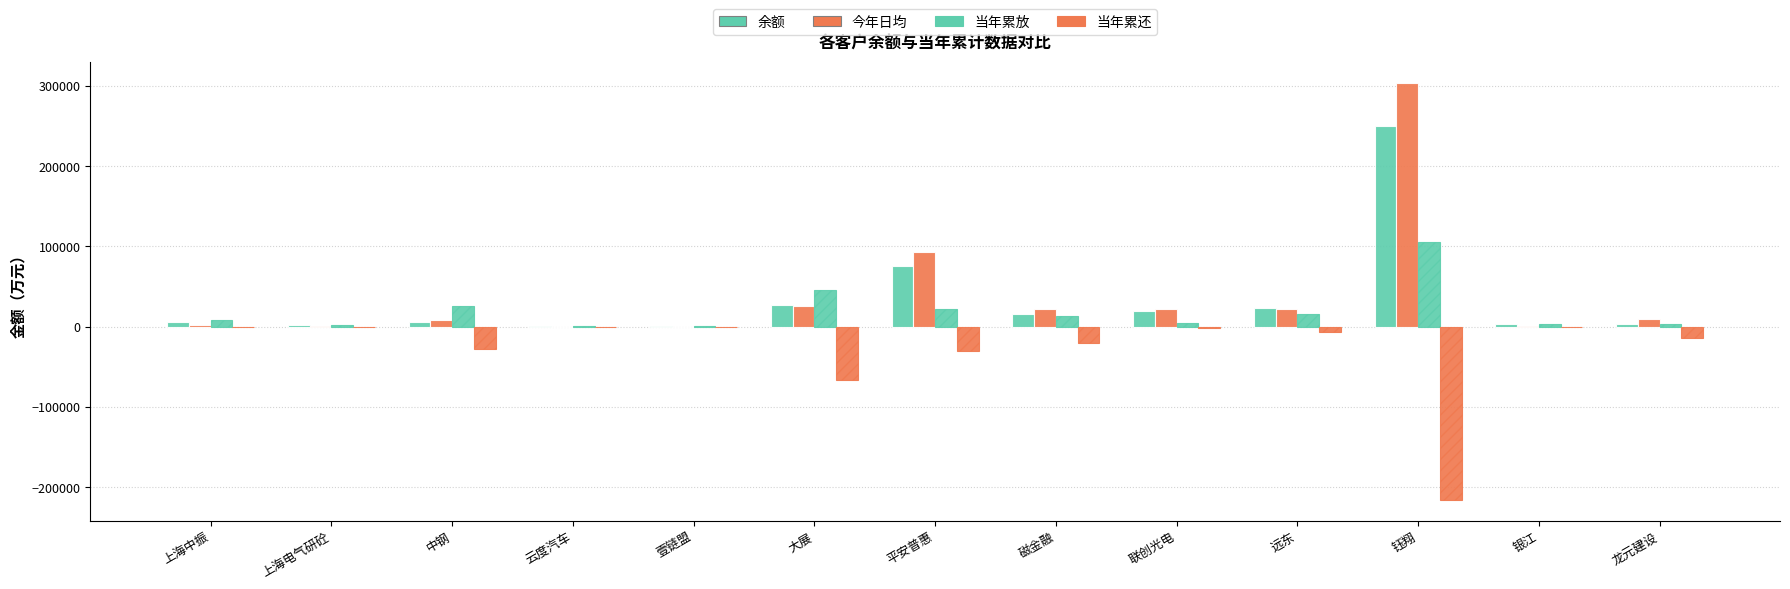

Which category has the lowest value across all series?

钰翔